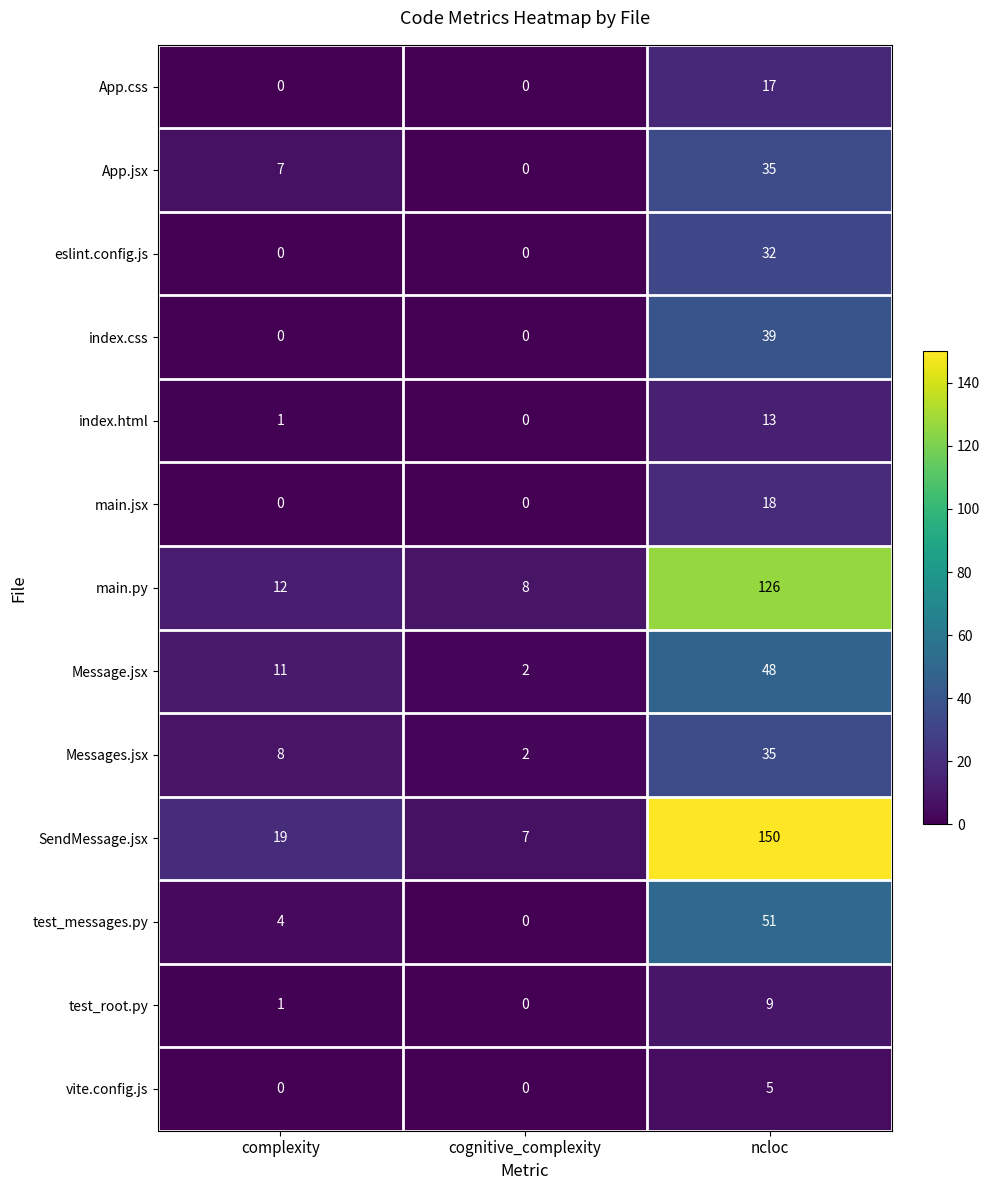

What is the approximate value of SendMessage.jsx at cognitive_complexity, to the nearest 10?

10